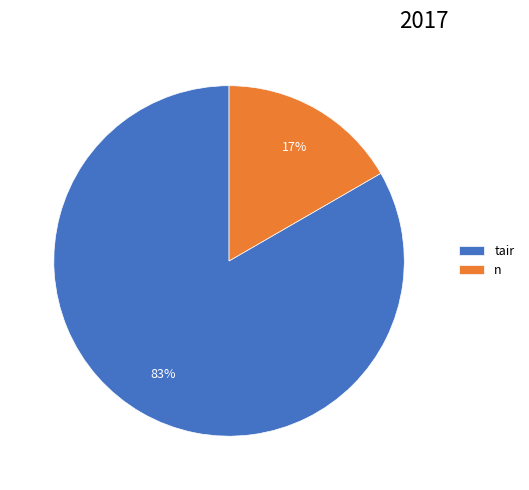

Which slice is the largest?

tair